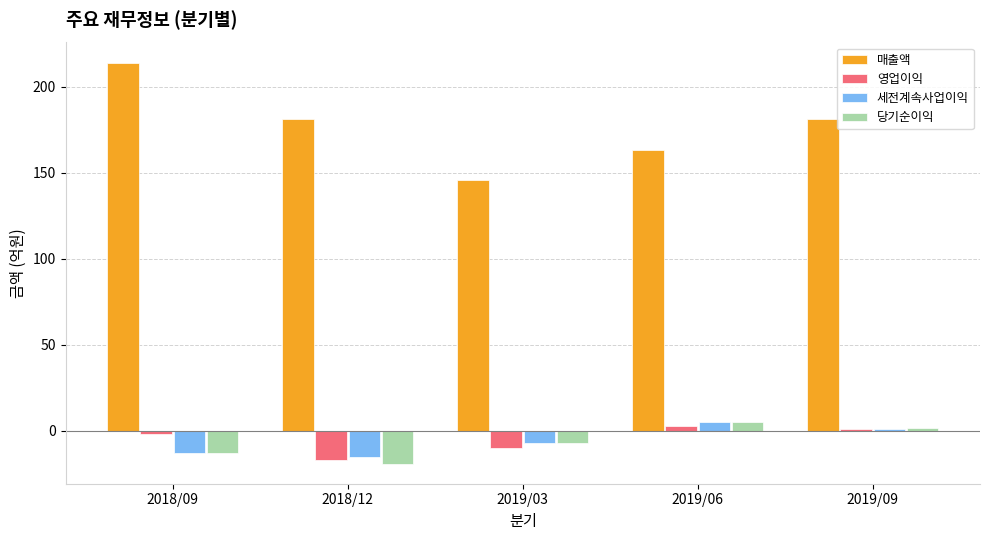

Reading left to right, list all the values displayed in this chart.

매출액: 2018/09=214	2018/12=181	2019/03=146	2019/06=163	2019/09=181
영업이익: 2018/09=-2	2018/12=-17	2019/03=-10	2019/06=3	2019/09=1
세전계속사업이익: 2018/09=-13	2018/12=-15	2019/03=-7	2019/06=5	2019/09=1
당기순이익: 2018/09=-13	2018/12=-19	2019/03=-7	2019/06=5	2019/09=2